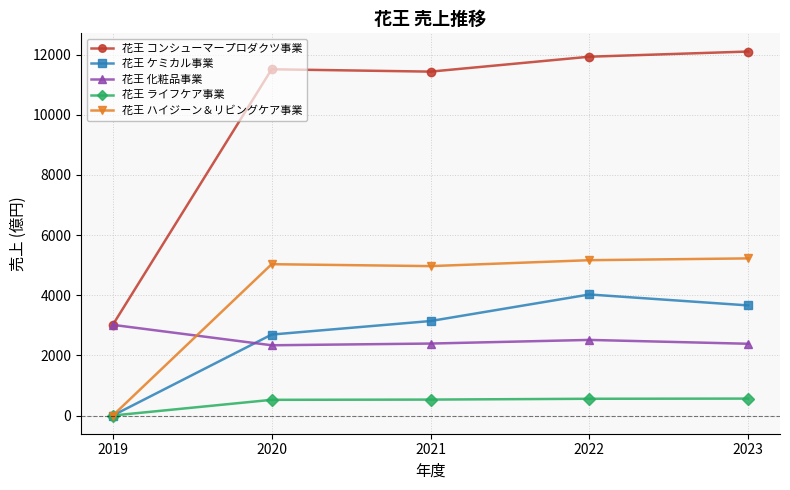

Does the chart have visible grid lines?

Yes